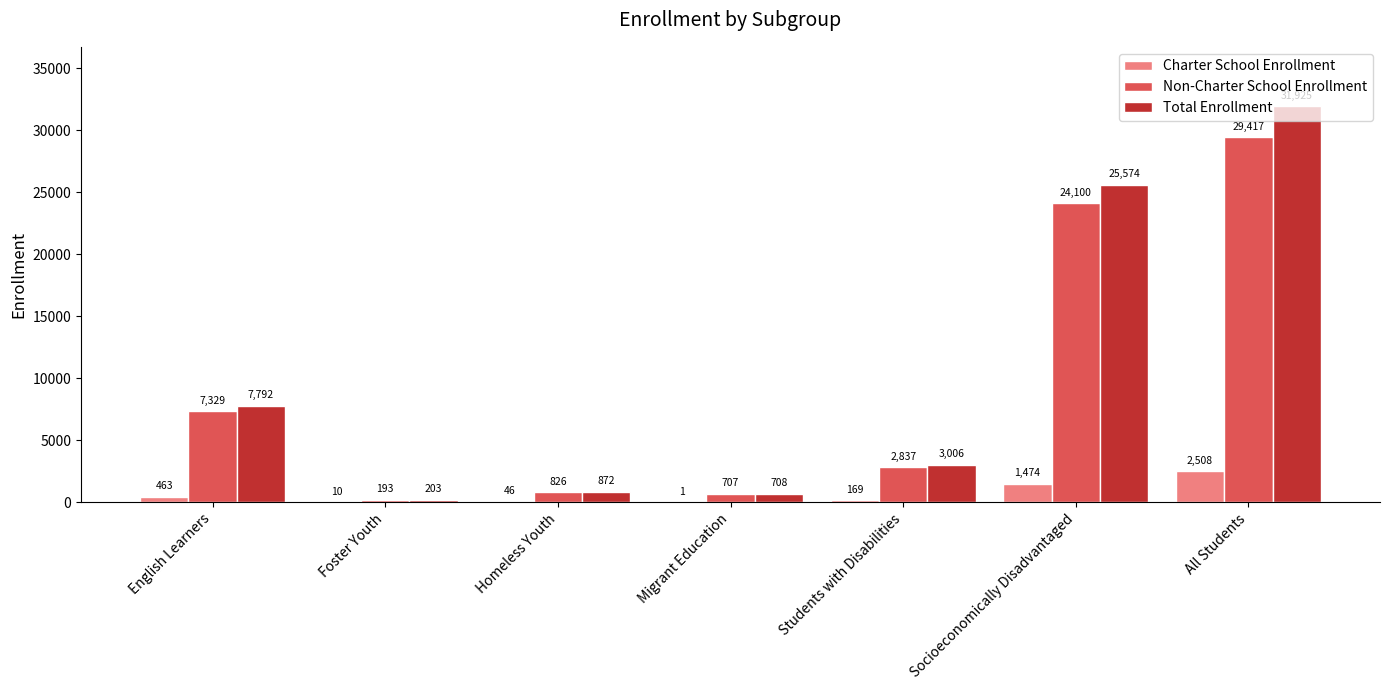

The value of Total Enrollment at Foster Youth is 203. True or false?

True